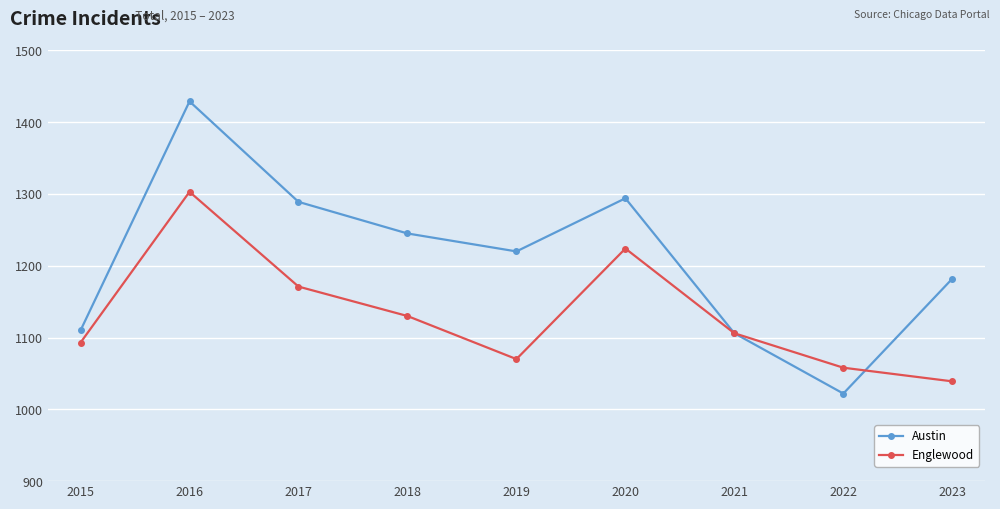

What are all the series names shown in the legend?

Austin, Englewood